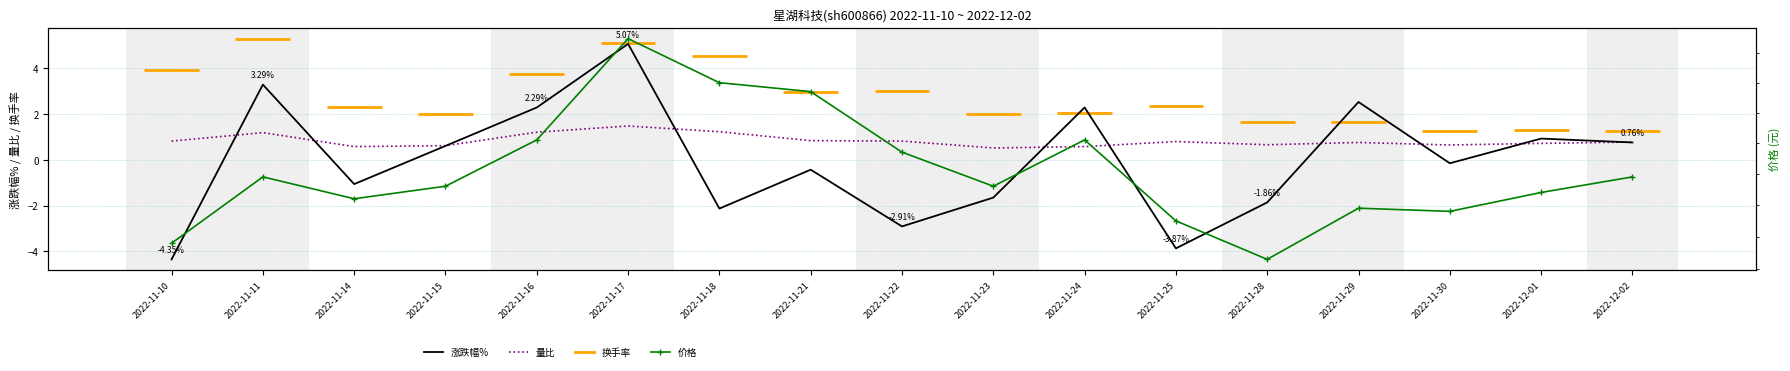

Which has a higher value, 2022-11-17 or 2022-11-15?

2022-11-17